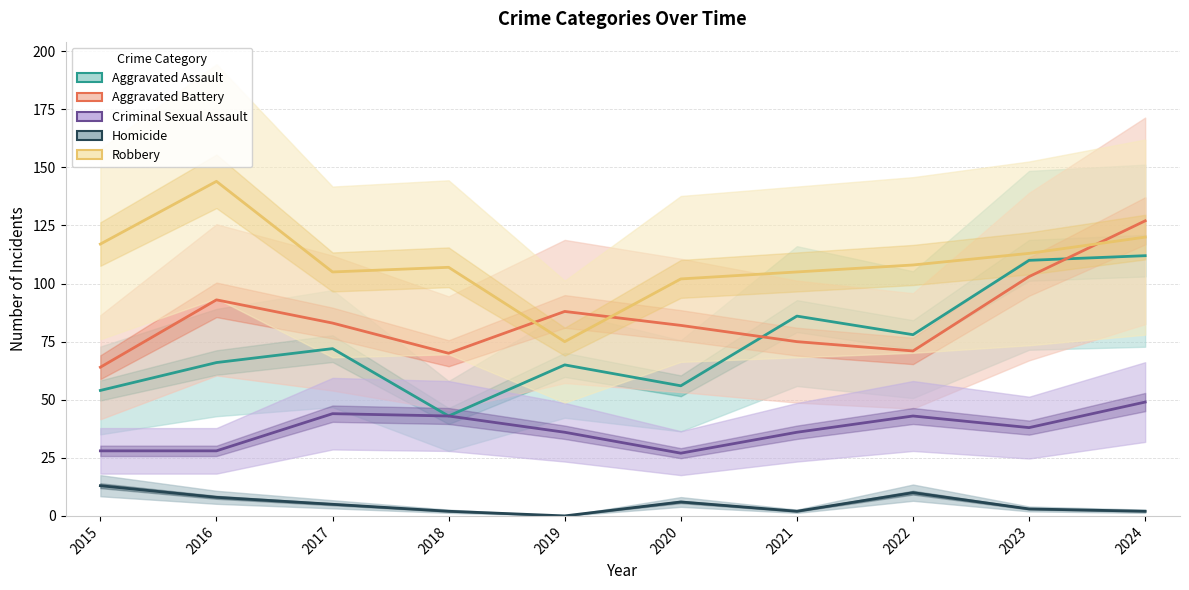

Where is Robbery nearest to the value 109?

2022